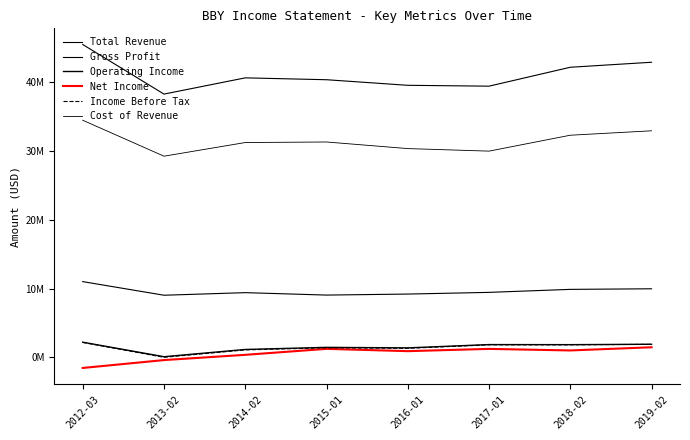

True or false: Net Income has a value of 372631 at 2015-01.

False